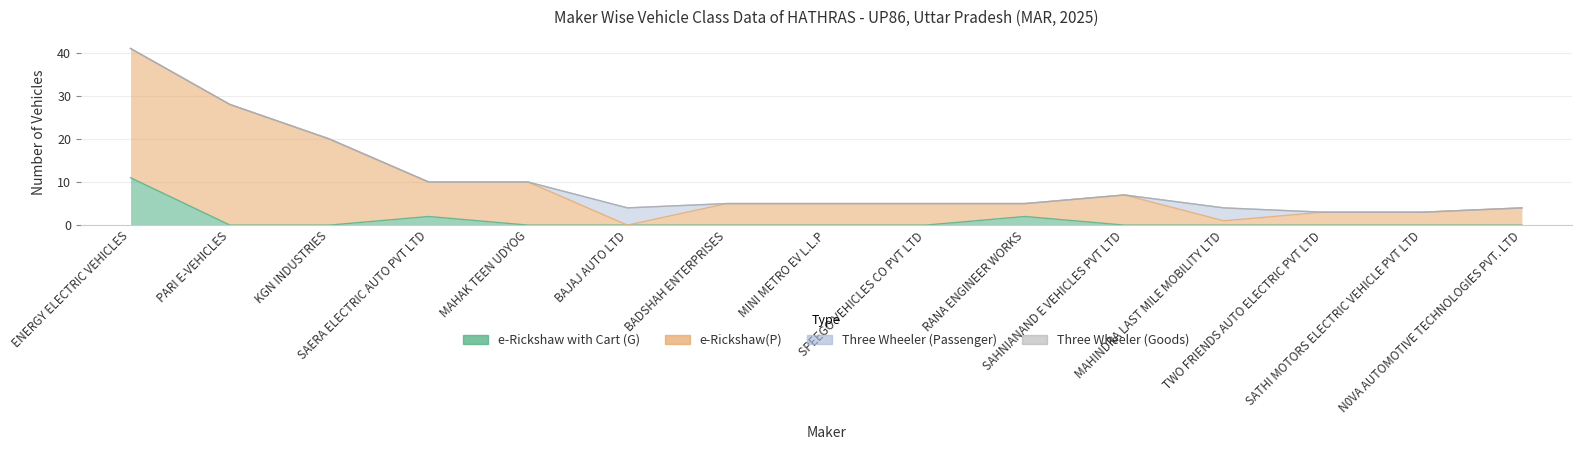

Is it true that Three Wheeler (Passenger) equals 1 at MAHINDRA LAST MILE MOBILITY LTD?

False